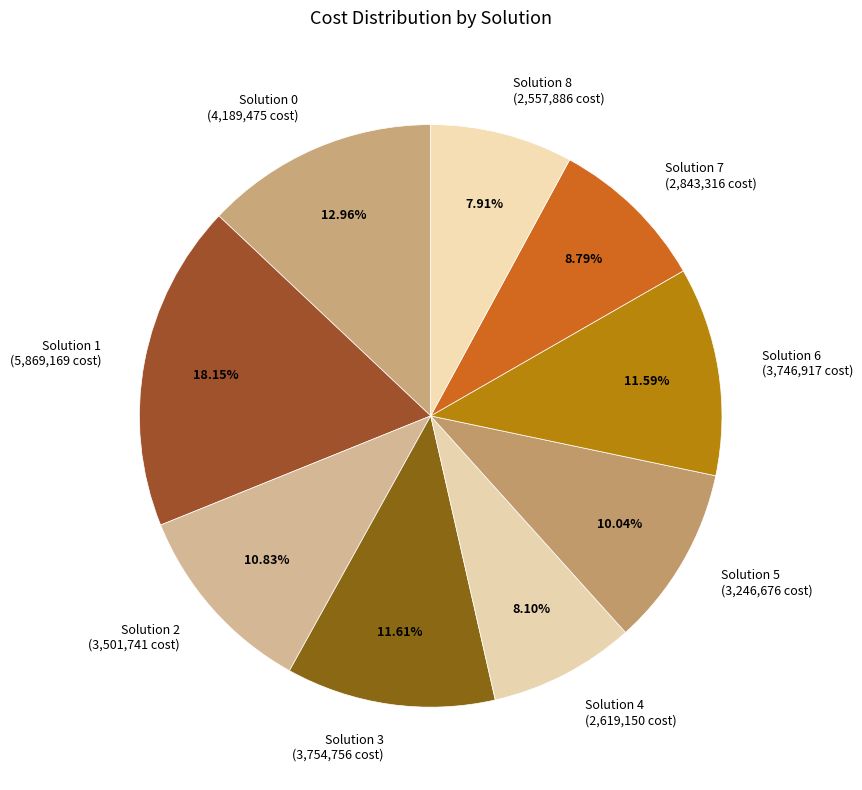

Which has a higher value, Solution 0 (4,189,475 cost) or Solution 2 (3,501,741 cost)?

Solution 0 (4,189,475 cost)